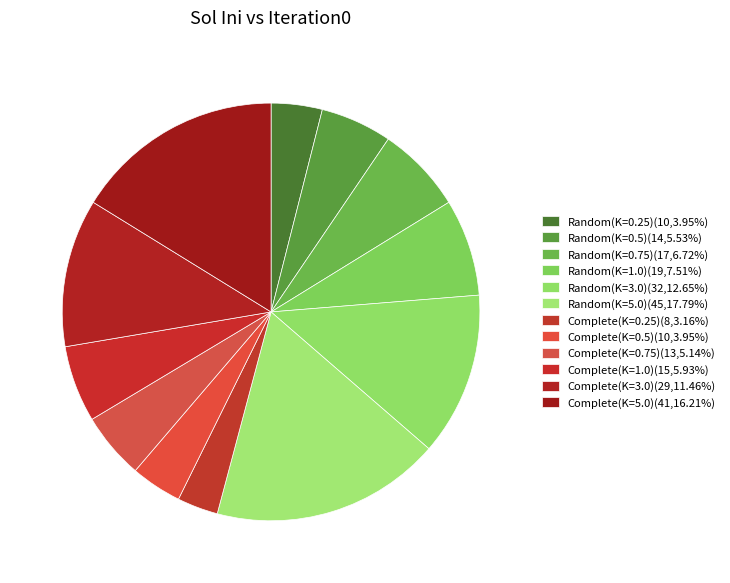

How many segments does this pie chart have?

12